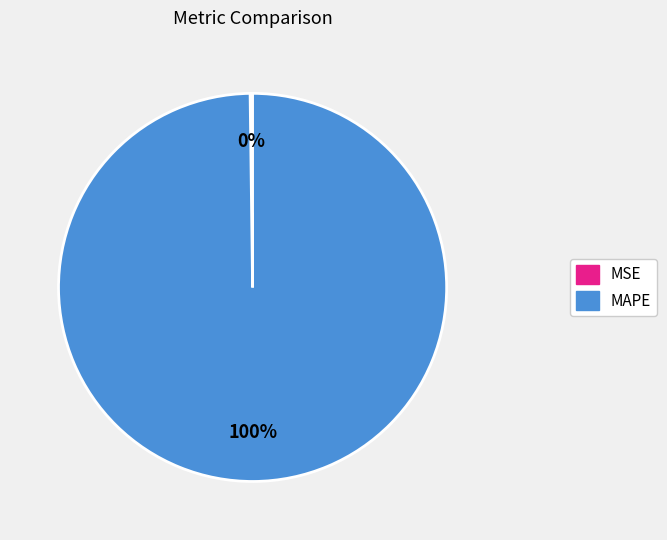

To the nearest percent, what is the average slice percentage?

50%